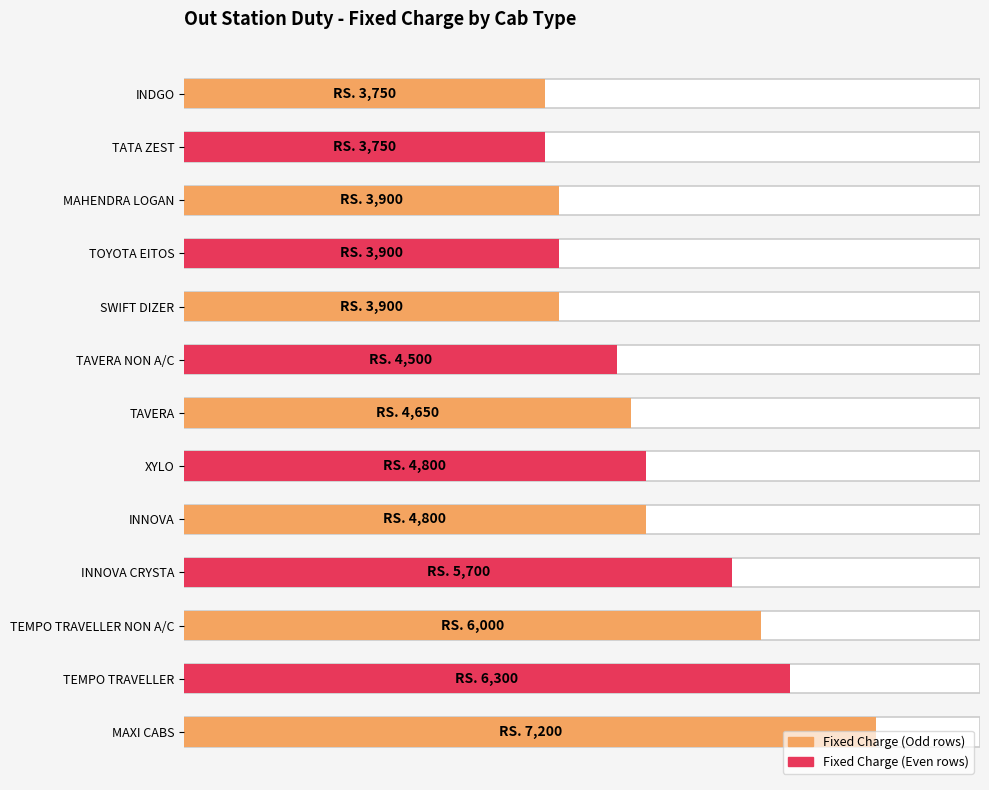

Does the chart contain any negative values?

No